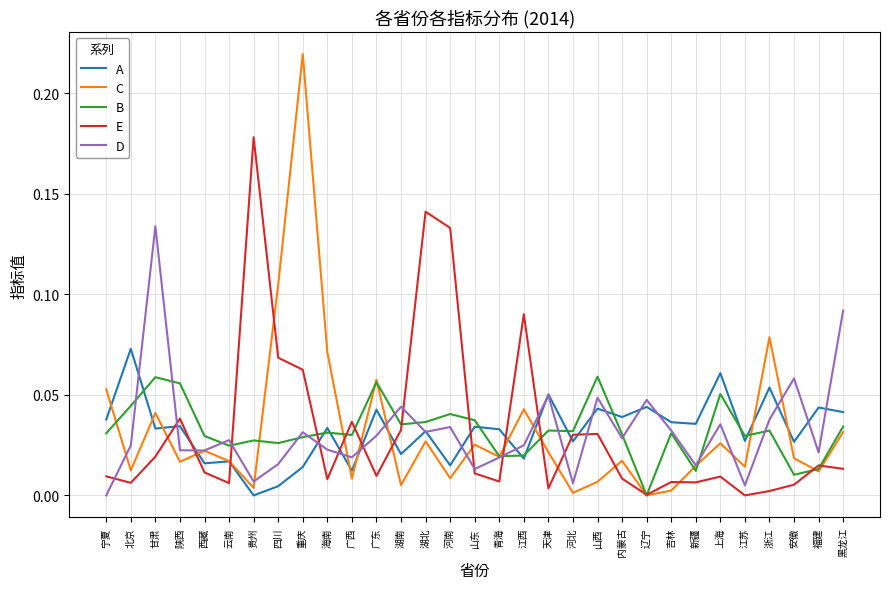

Rank the series by their maximum value, from highest to lowest.

C, E, D, A, B